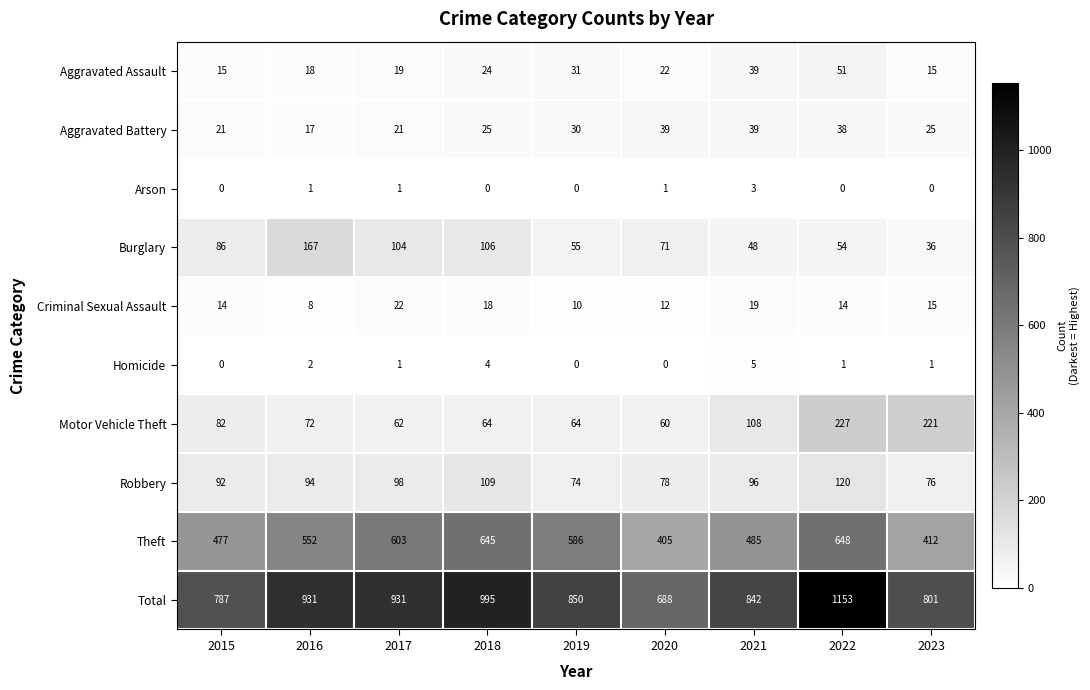

The Aggravated Battery series shows 21 at 2017. True or false?

True